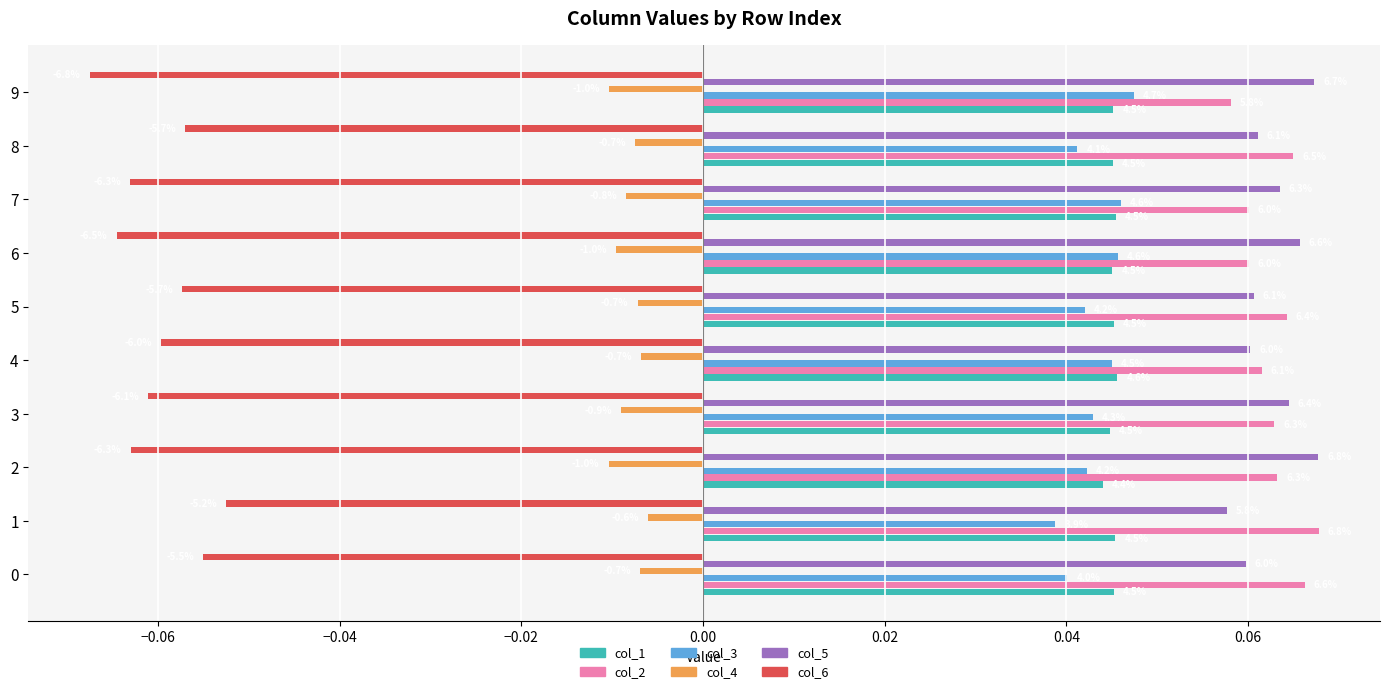

What are all the series names shown in the legend?

col_1, col_2, col_3, col_4, col_5, col_6